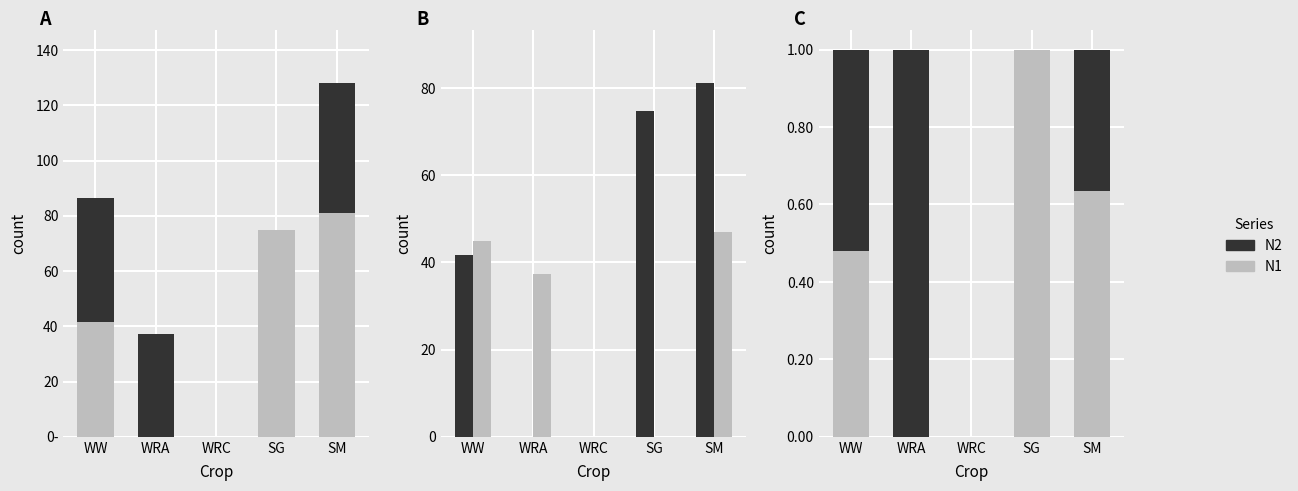

What are all the series names shown in the legend?

N1, N2